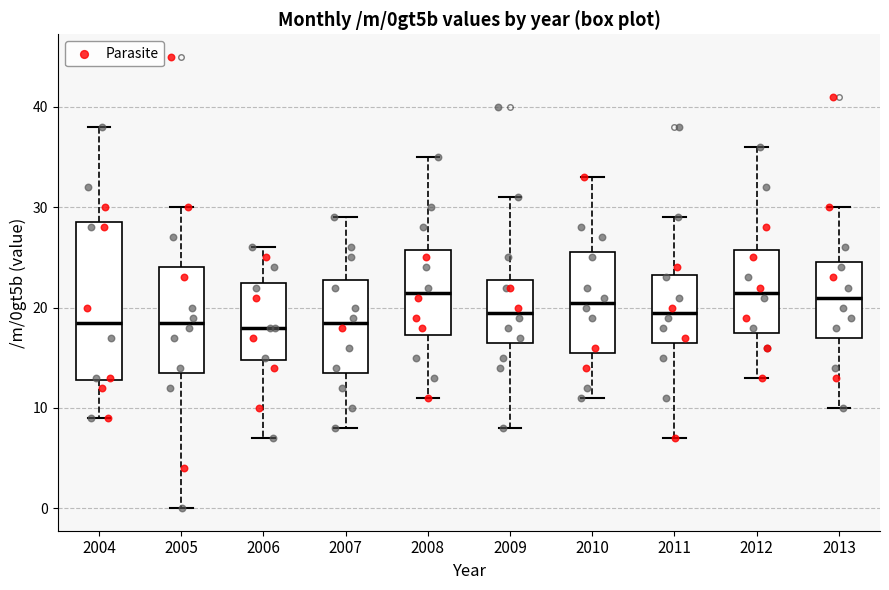

Where is the upper edge of the box at x = 2007 on the y-axis? The values are not printed on the chart, so give them approximately, as read against the axis.

23